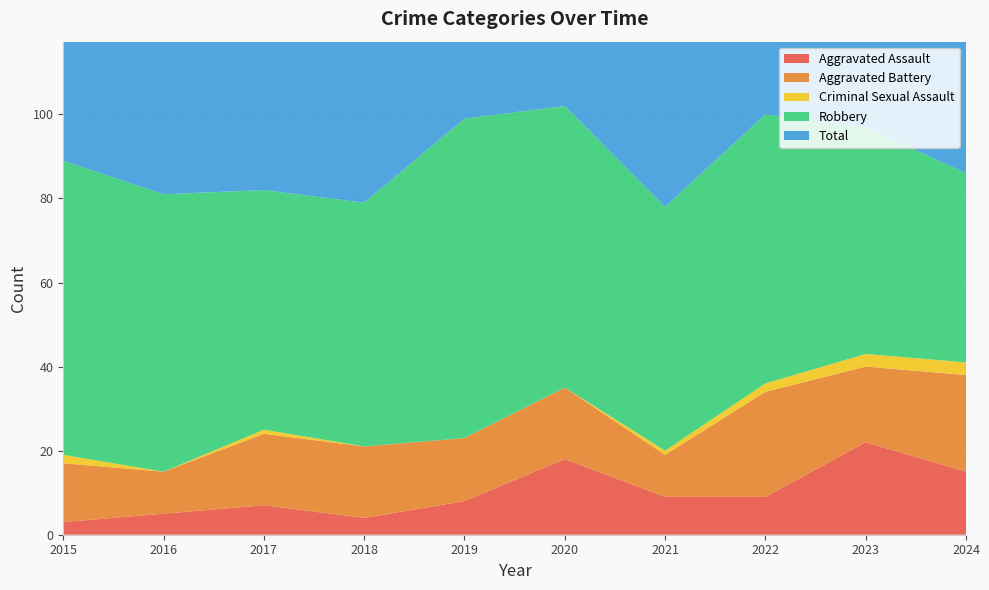

Reading right to left, transcribe all the data shown in this chart.

Aggravated Assault: 2024=15	2023=22	2022=9	2021=9	2020=18	2019=8	2018=4	2017=7	2016=5	2015=3
Aggravated Battery: 2024=23	2023=18	2022=25	2021=10	2020=17	2019=15	2018=17	2017=17	2016=10	2015=14
Criminal Sexual Assault: 2024=3	2023=3	2022=2	2021=1	2020=0	2019=0	2018=0	2017=1	2016=0	2015=2
Robbery: 2024=45	2023=54	2022=64	2021=58	2020=67	2019=76	2018=58	2017=57	2016=66	2015=70
Total: 2024=87	2023=97	2022=100	2021=78	2020=102	2019=99	2018=79	2017=82	2016=81	2015=89